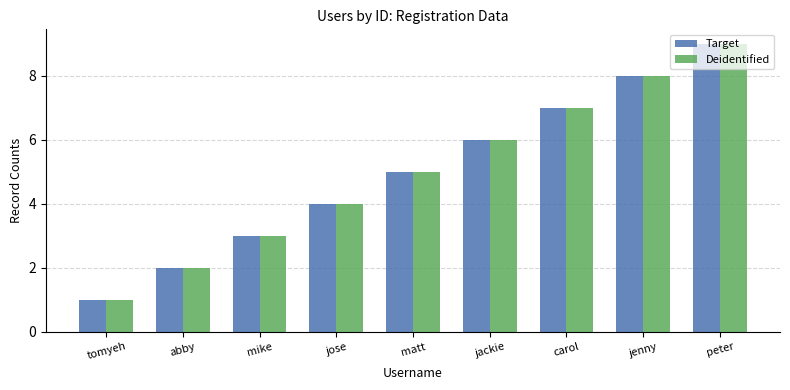

What is the total value across all series at jose?

8